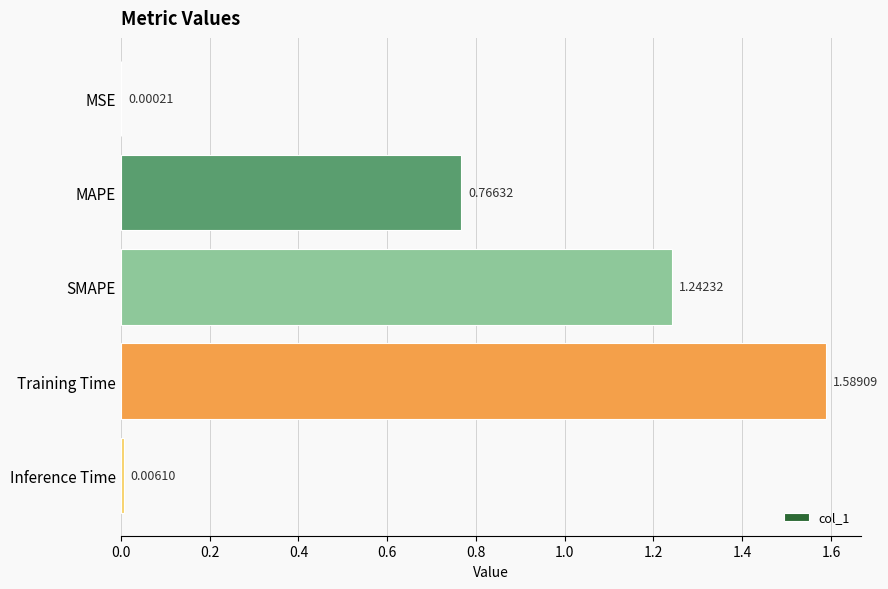

At which label is the value closest to 0?

MSE